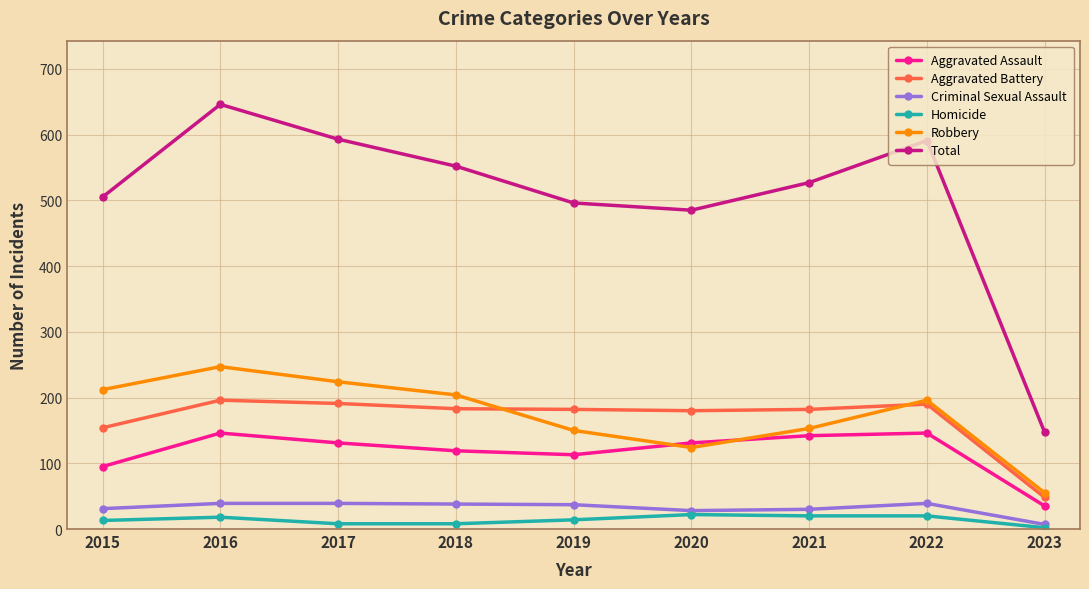

The Total series shows 884 at 2017. True or false?

False